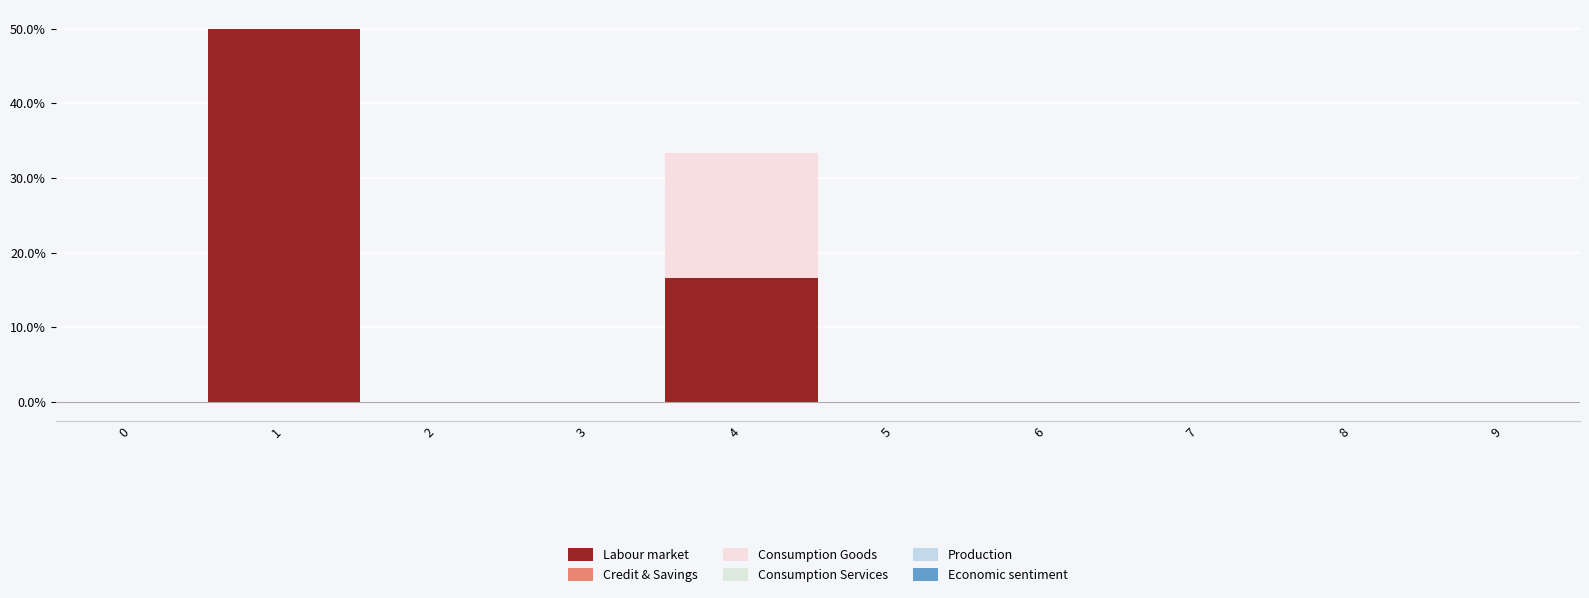

Which series changed the most between 0 and 3?

Labour market